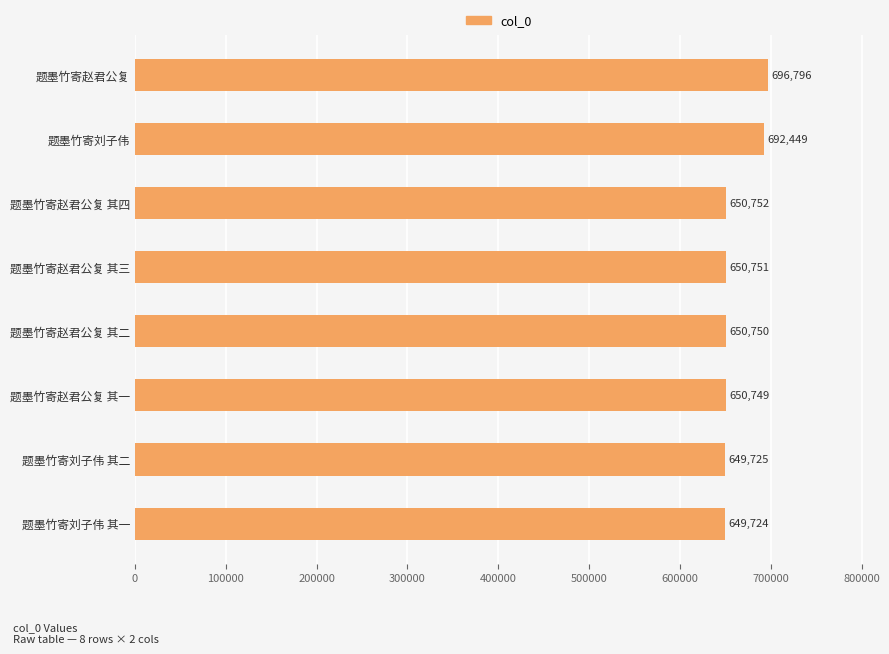

Where is the data nearest to the value 673260?

题墨竹寄刘子伟